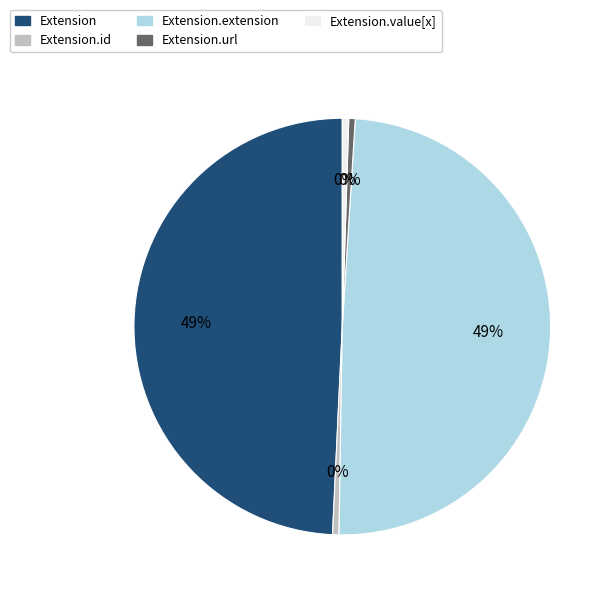

Does Extension represent more than half of the total?

No